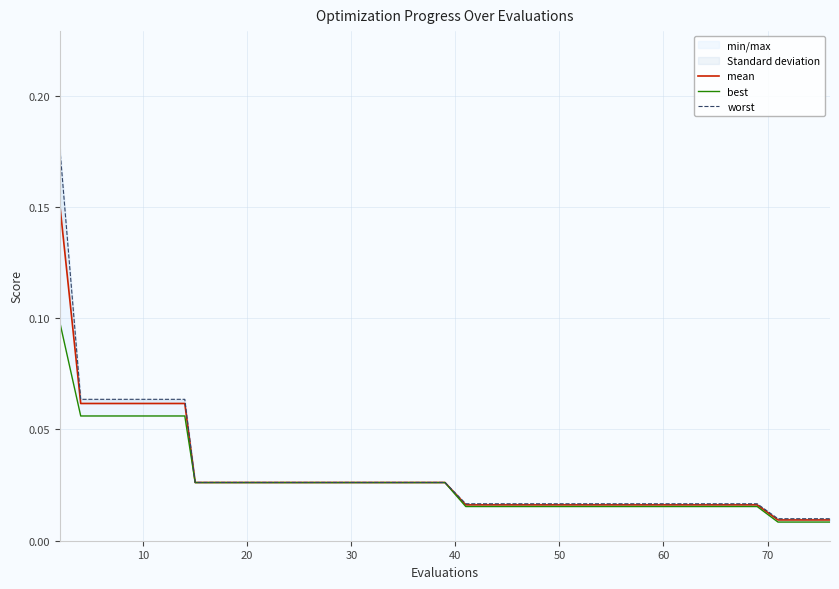

Rank the series at 33 from highest to lowest value.

worst, mean, best